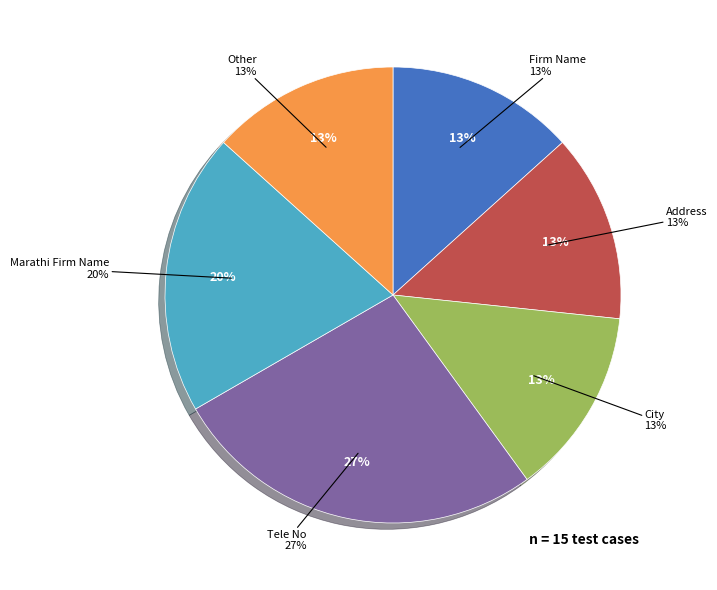

What is the change in value from City to Marathi Firm Name?

+1